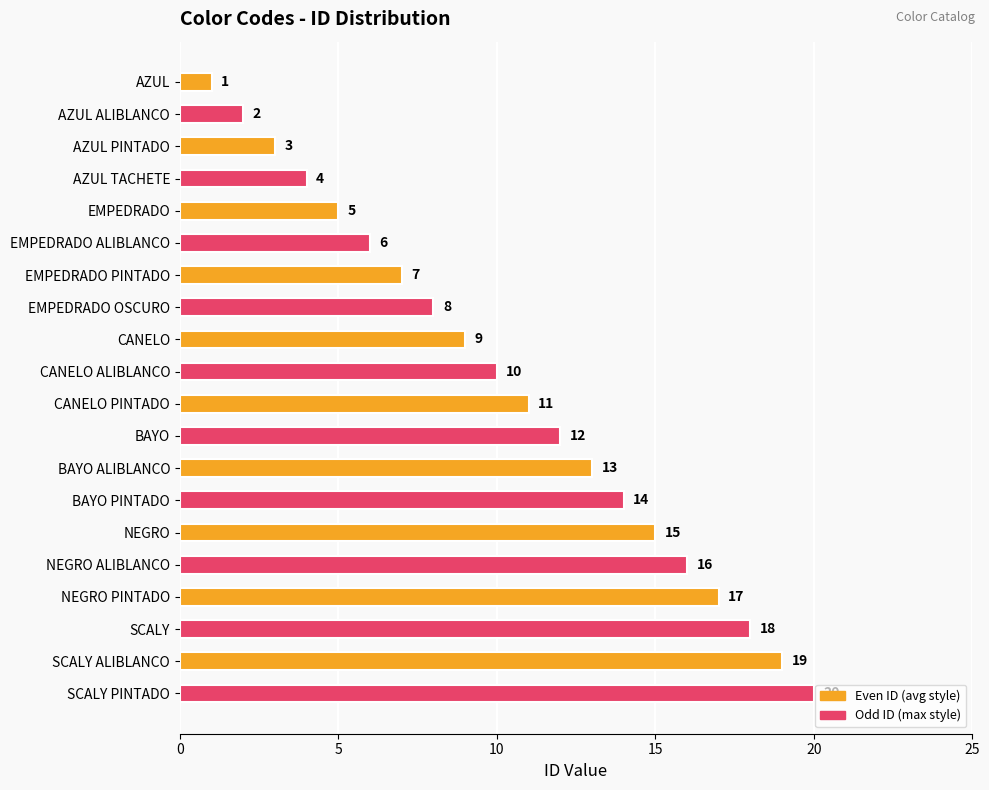

Which has a higher value, EMPEDRADO PINTADO or EMPEDRADO OSCURO?

EMPEDRADO OSCURO